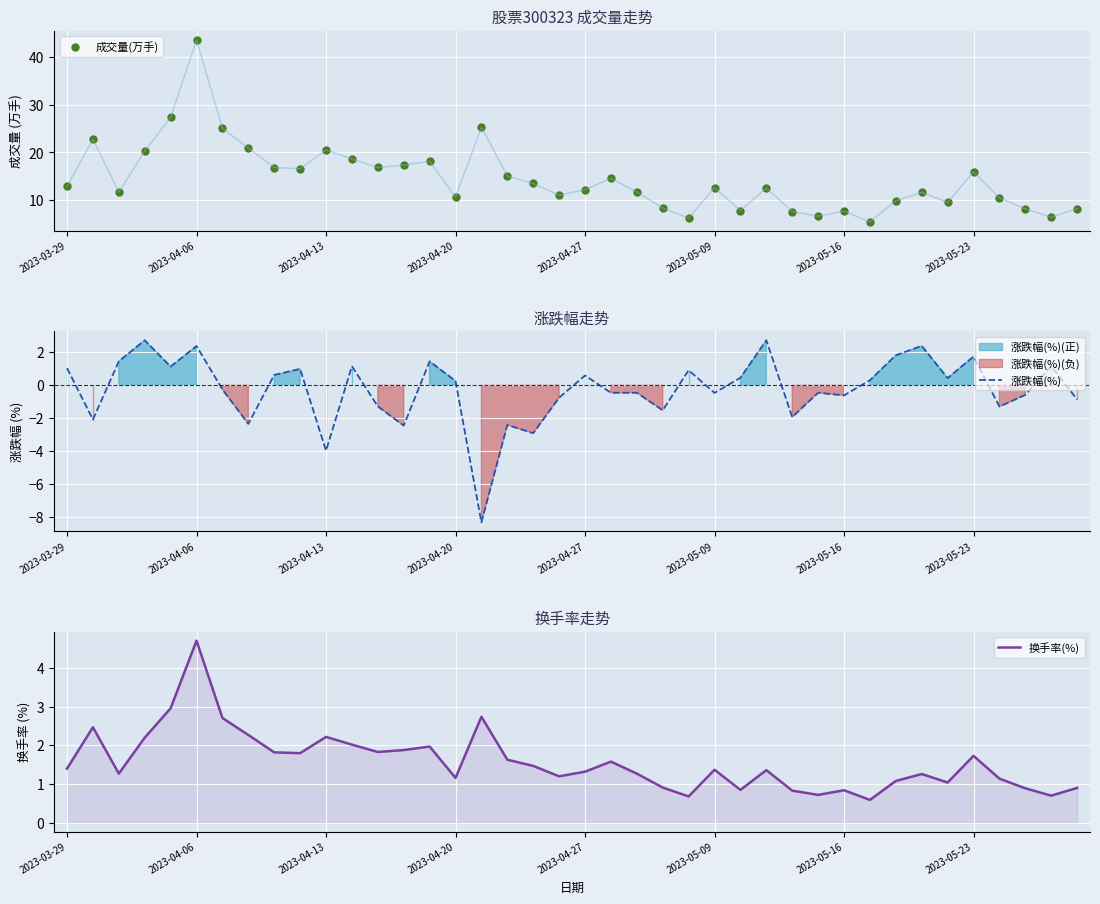

Which category has the highest value in the 成交量(万手) series?

2023-04-06